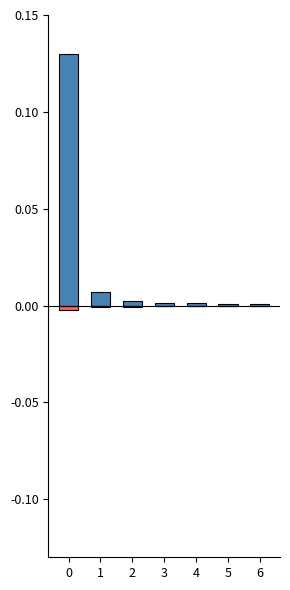

Is it true that col_1 equals 0.0 at 6?

False